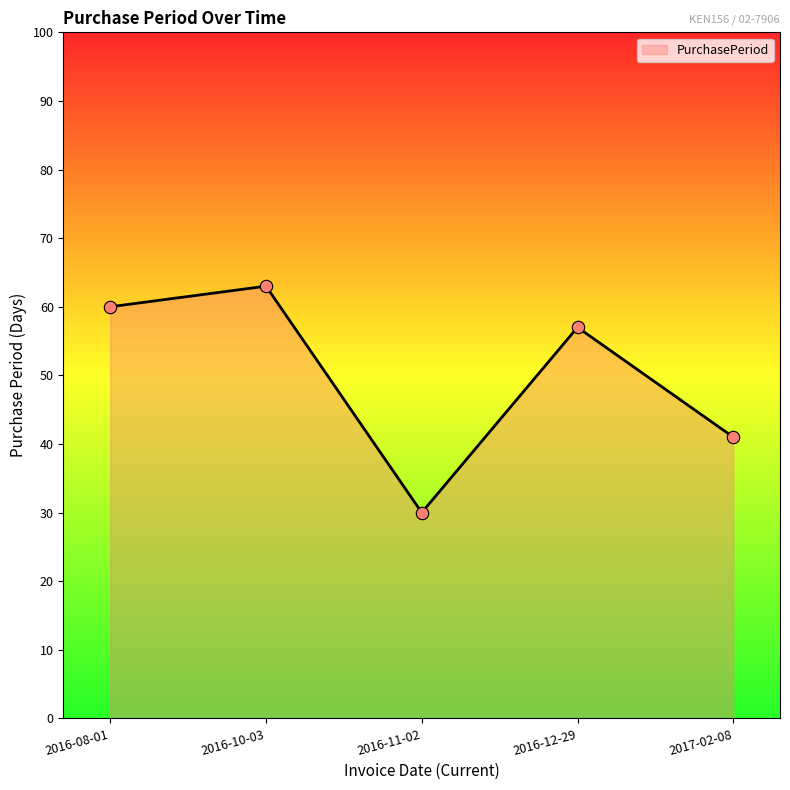

Between 2016-11-02 and 2016-12-29, which is larger?

2016-12-29